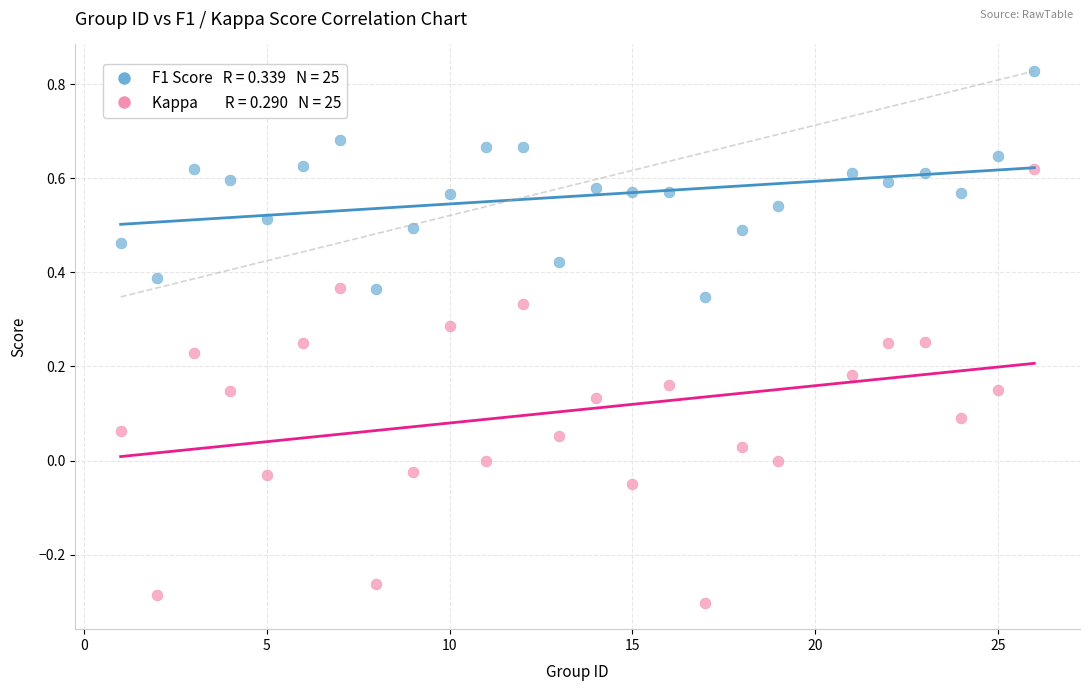

Across all data points, what is the range of Y values (max minus min)?

1.1